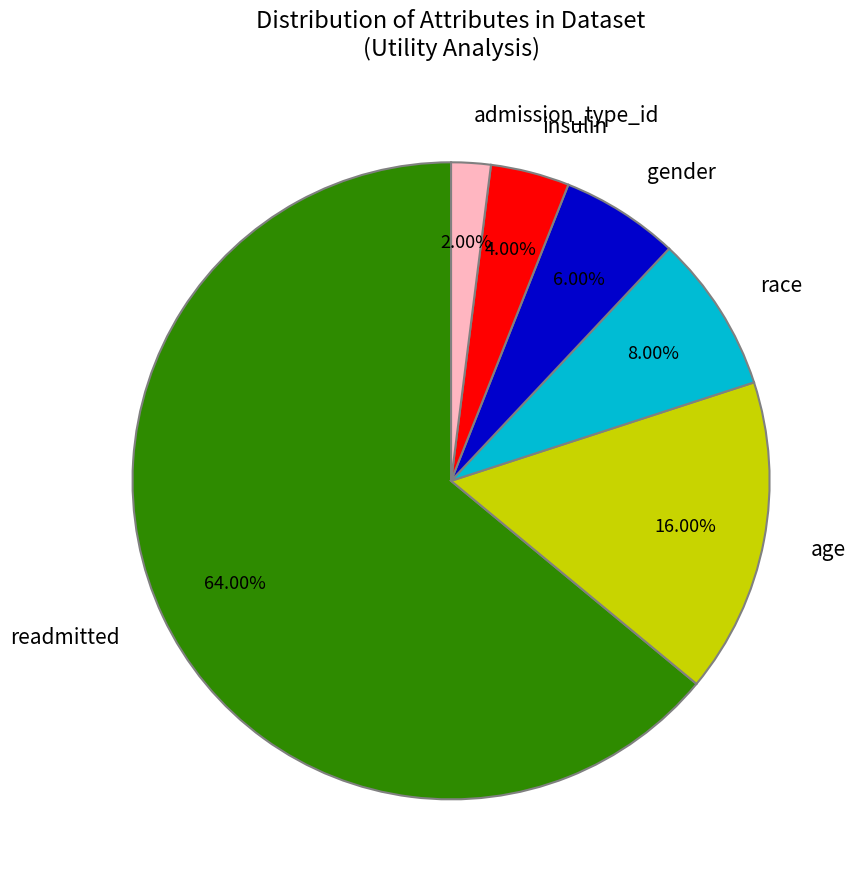

Does any single category account for the majority?

Yes